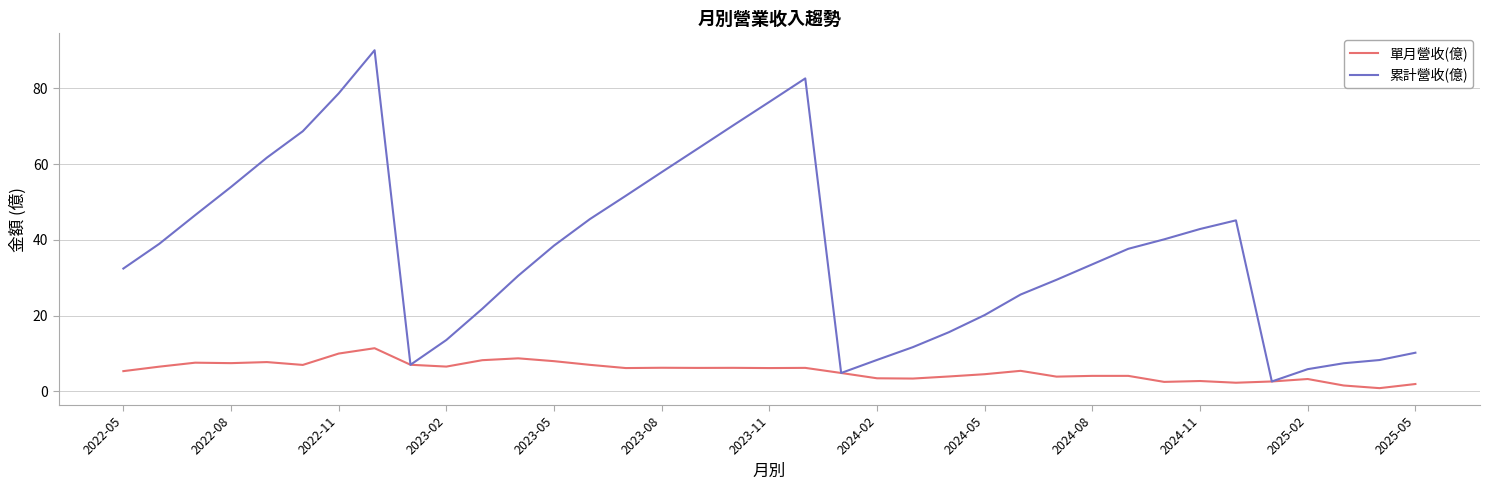

How many values in the 單月營收(億) series exceed 6?

19